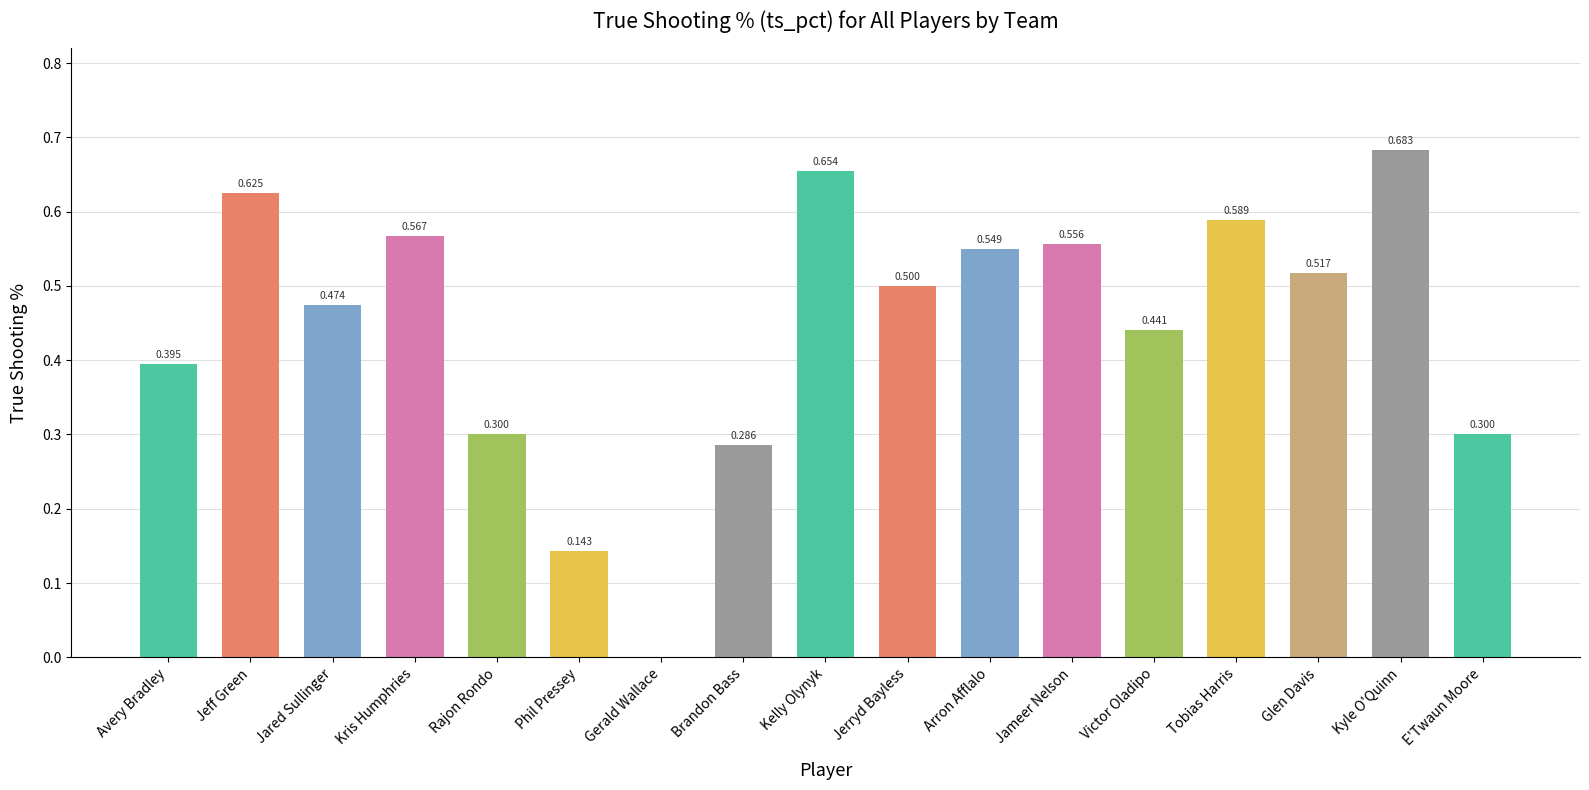

At which label is the value closest to 0?

Gerald Wallace